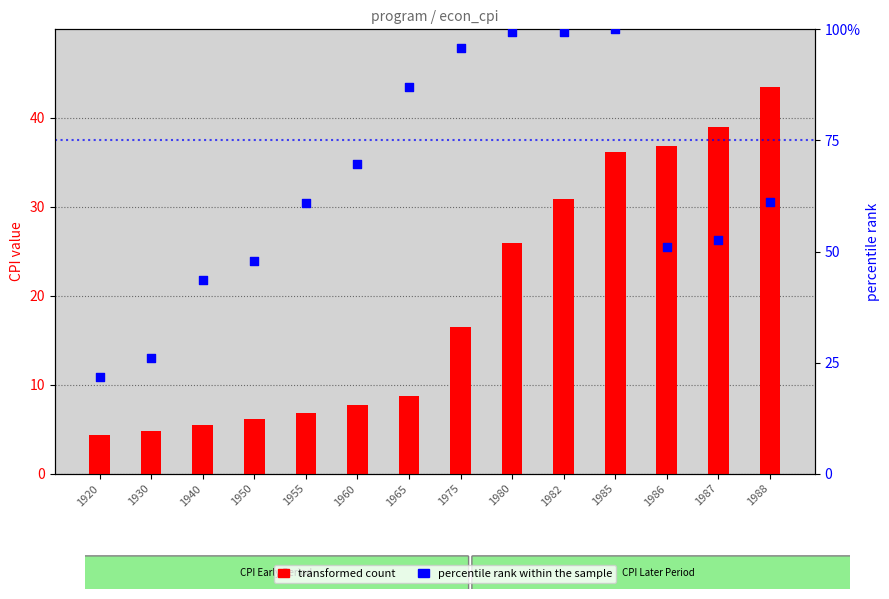

Is the value of percentile rank within the sample at 1987 greater than the value of transformed count at 1955?

Yes